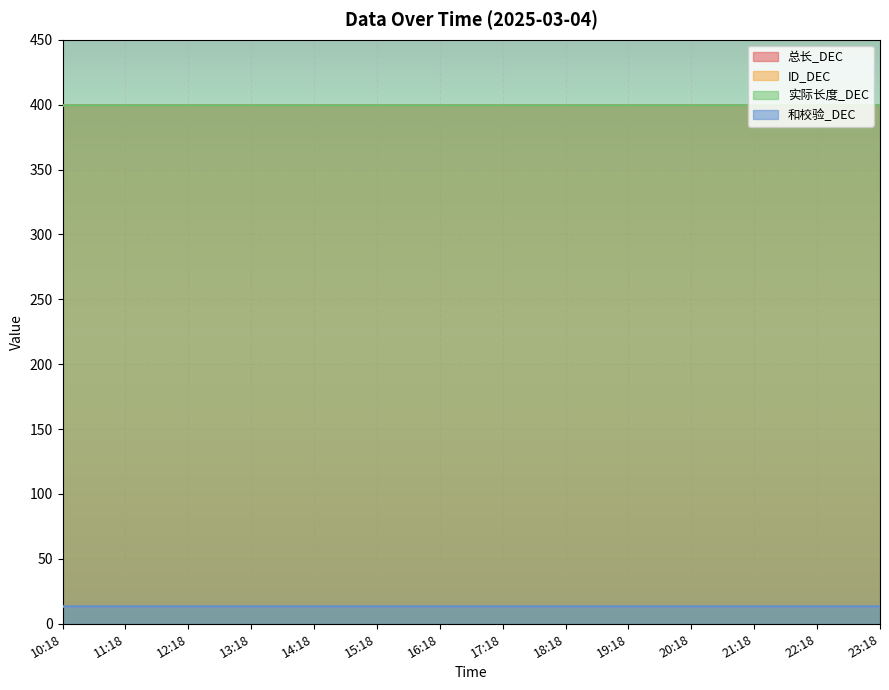

True or false: ID_DEC and 总长_DEC intersect in this chart.

False